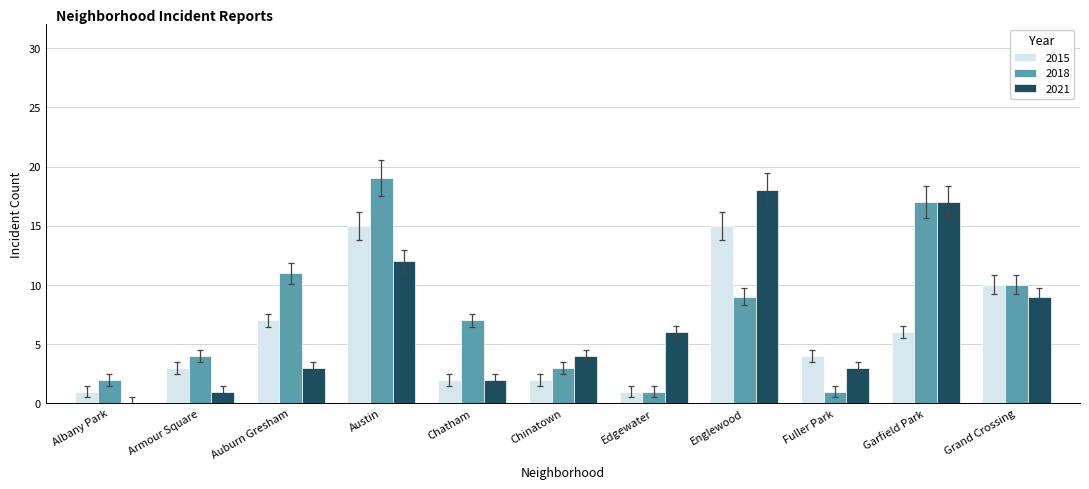

Where is 2015 nearest to the value 8?

Auburn Gresham